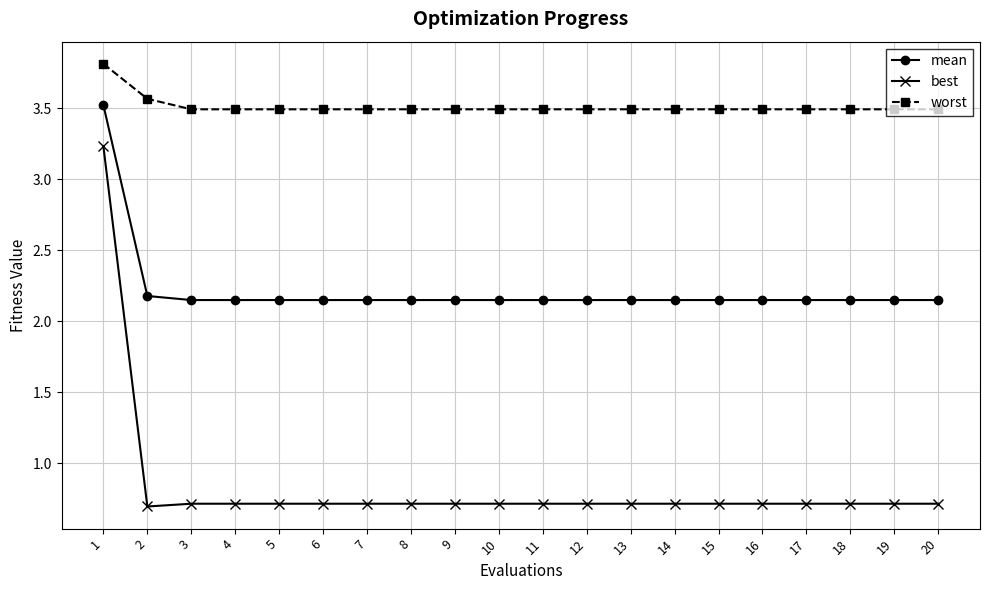

What is the value of the best point at the 9th from the left?

0.7